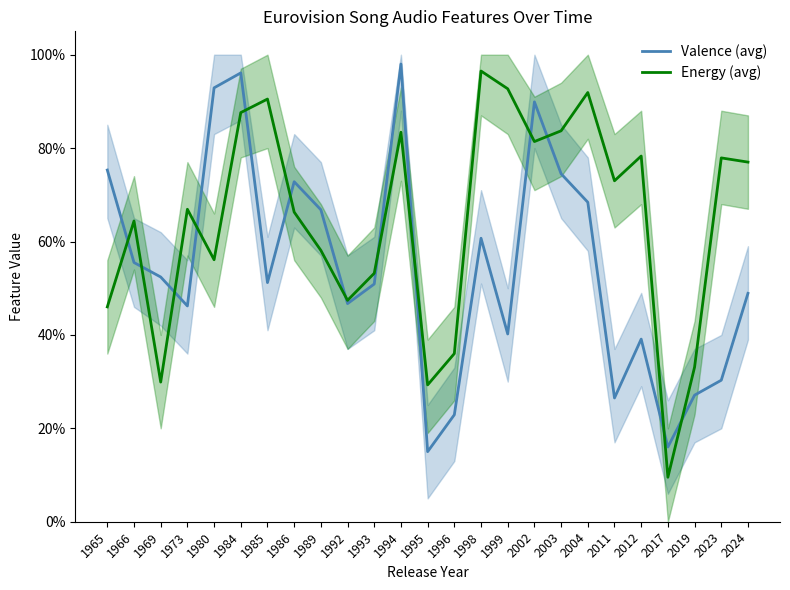

The Energy (avg) series shows 0.2 at 2002. True or false?

False